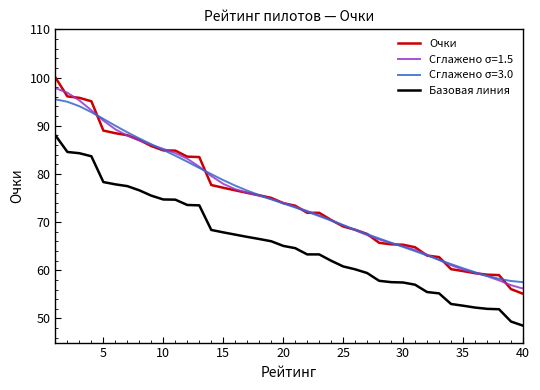

Count the number of data series in this chart.

4